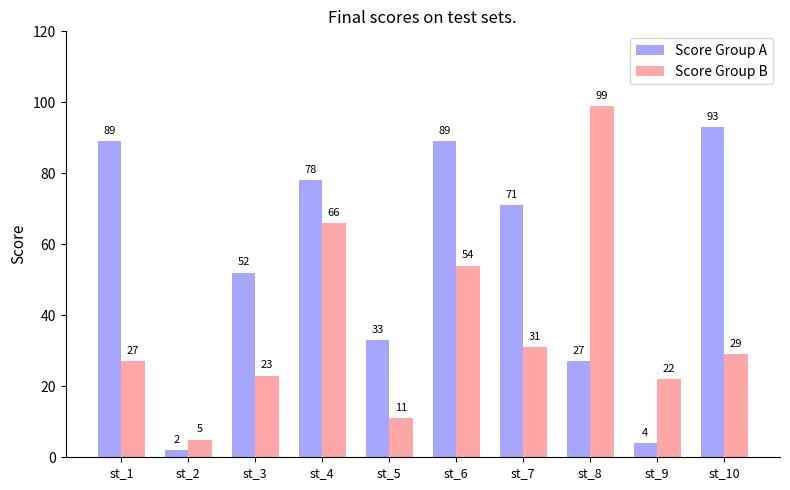

True or false: Score Group B has a value of 8 at st_3.

False